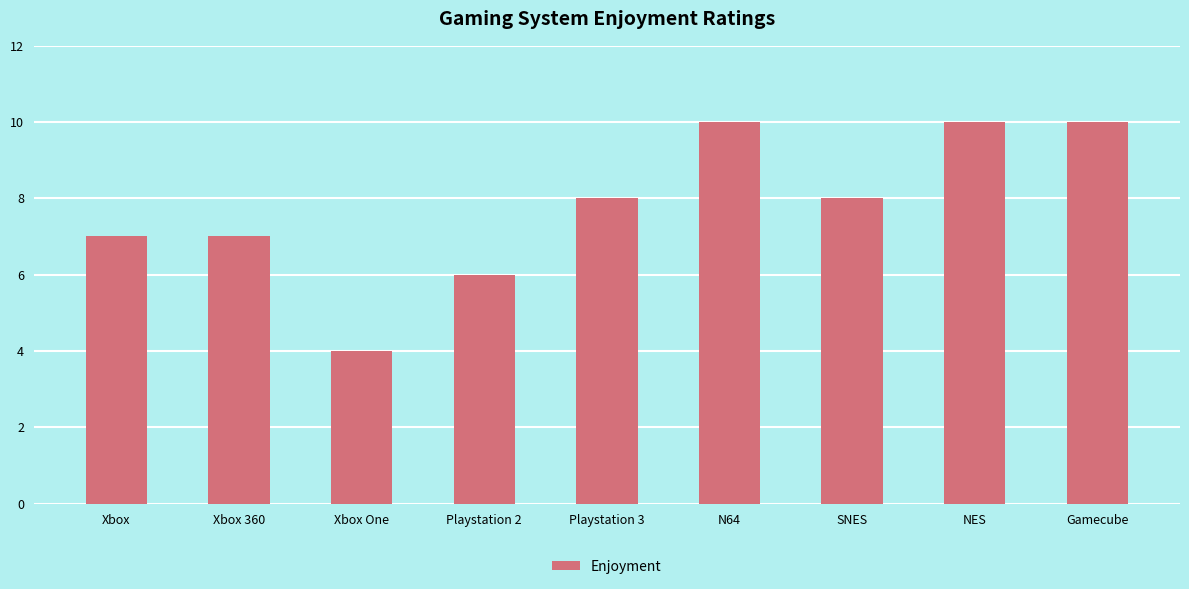

Reading left to right, transcribe all the data shown in this chart.

Xbox=7	Xbox 360=7	Xbox One=4	Playstation 2=6	Playstation 3=8	N64=10	SNES=8	NES=10	Gamecube=10